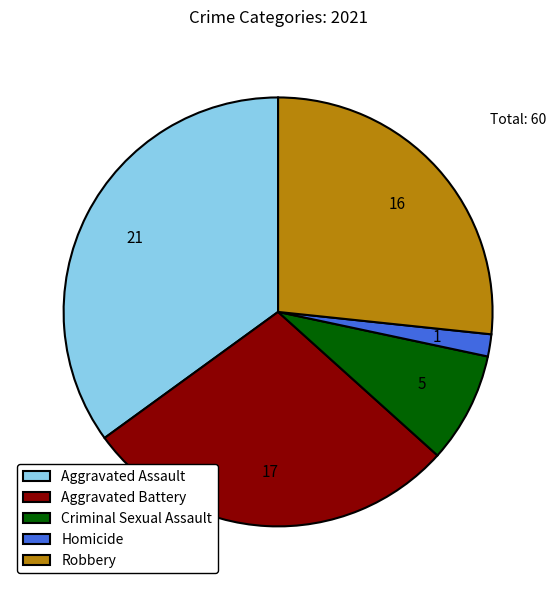

Rank the categories by value from highest to lowest.

Aggravated Assault, Aggravated Battery, Robbery, Criminal Sexual Assault, Homicide